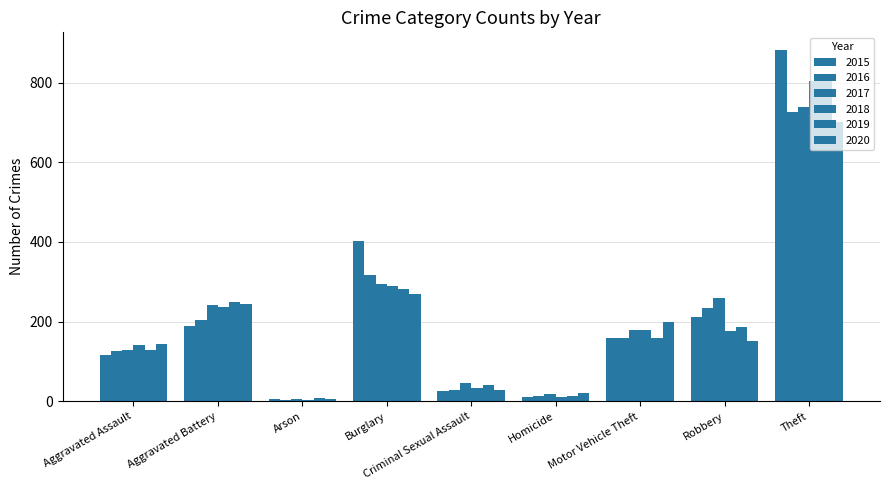

What is the label of the 1st bar from the left?

Aggravated Assault